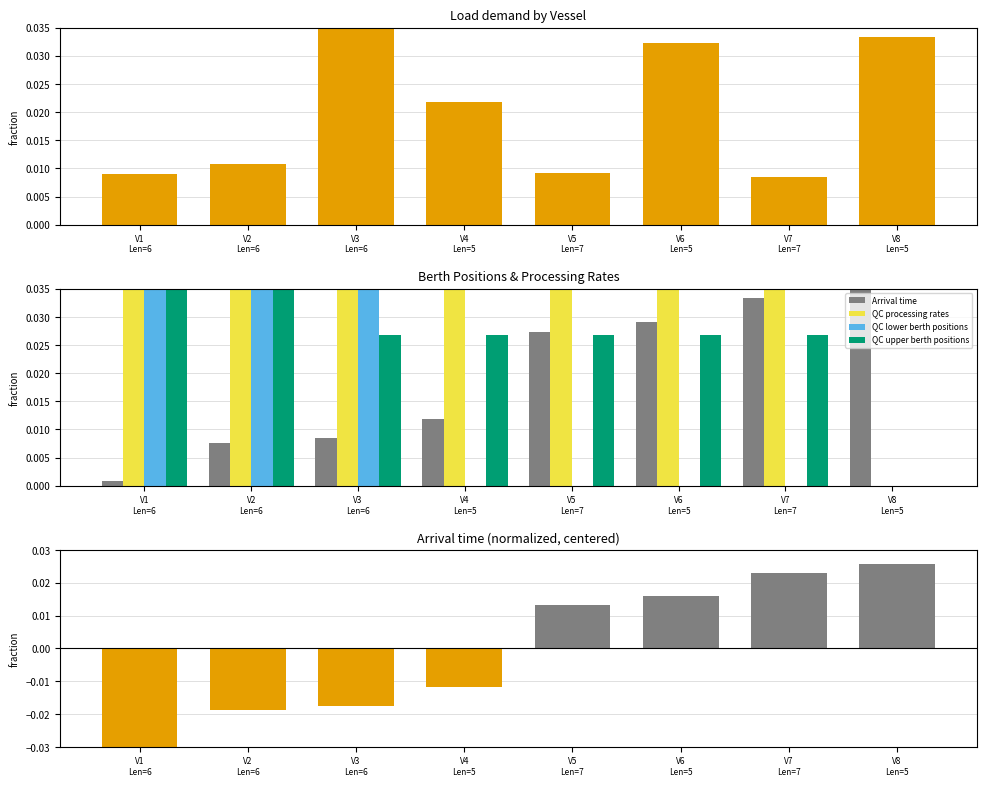

What is the label of the 1st bar from the left?

V1
Len=6